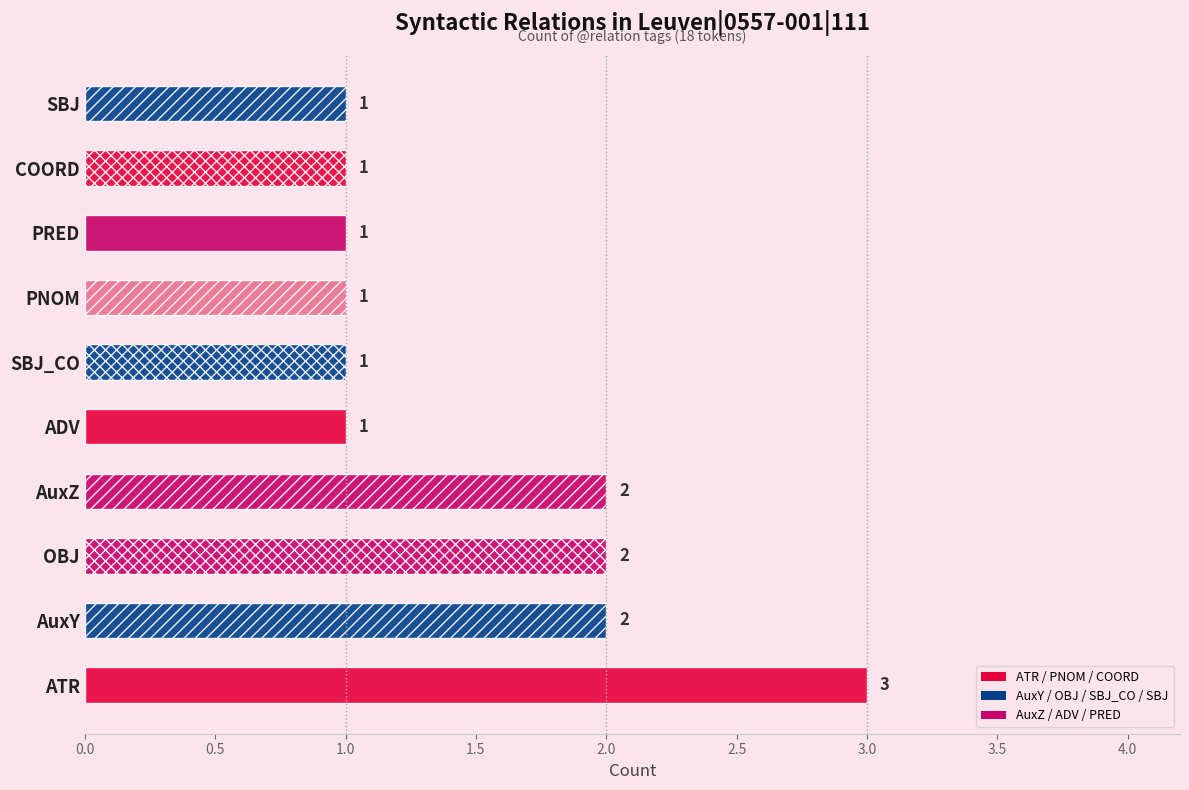

The chart shows a value of 1 at SBJ_CO. True or false?

False